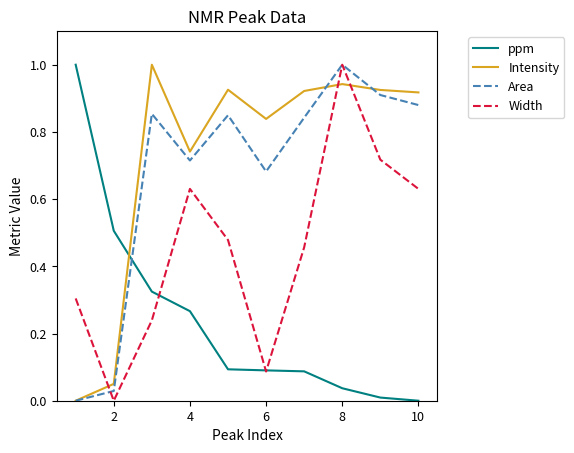

How many intersections are there between ppm and Area?

1